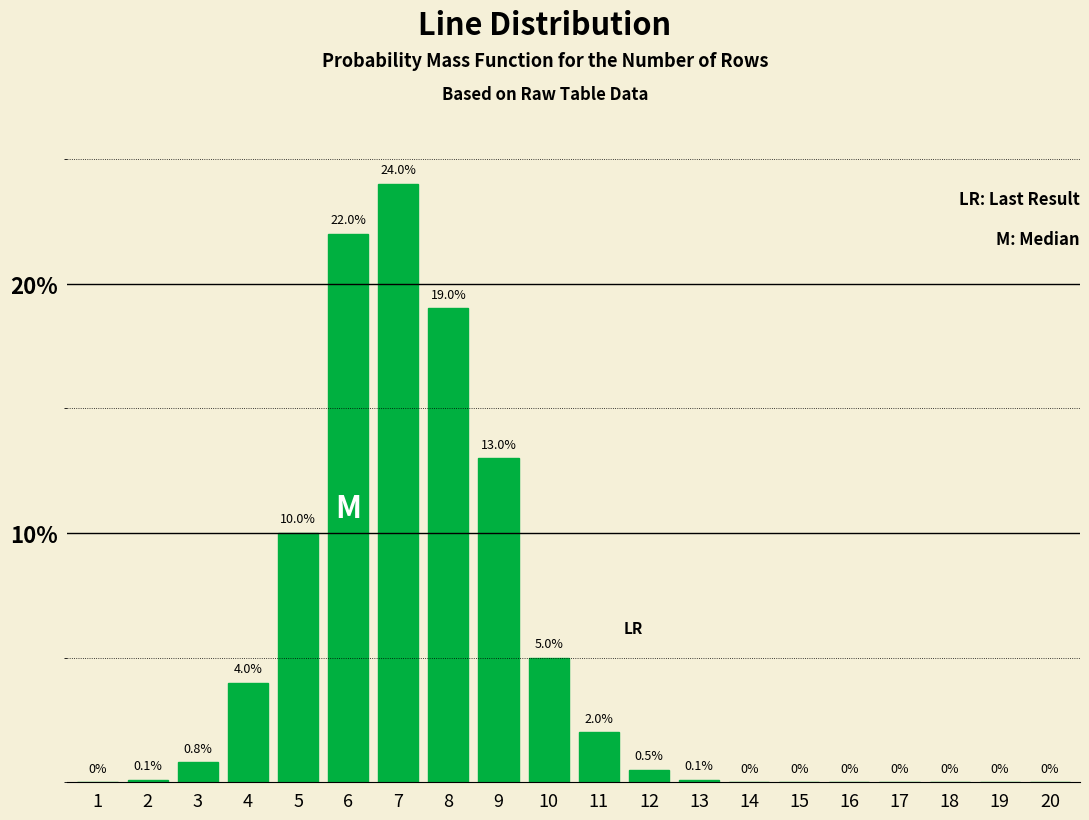

Reading left to right, extract all data points from this chart.

1=0.0	2=0.1	3=0.8	4=4.0	5=10.0	6=22.0	7=24.0	8=19.0	9=13.0	10=5.0	11=2.0	12=0.5	13=0.1	14=0.0	15=0.0	16=0.0	17=0.0	18=0.0	19=0.0	20=0.0